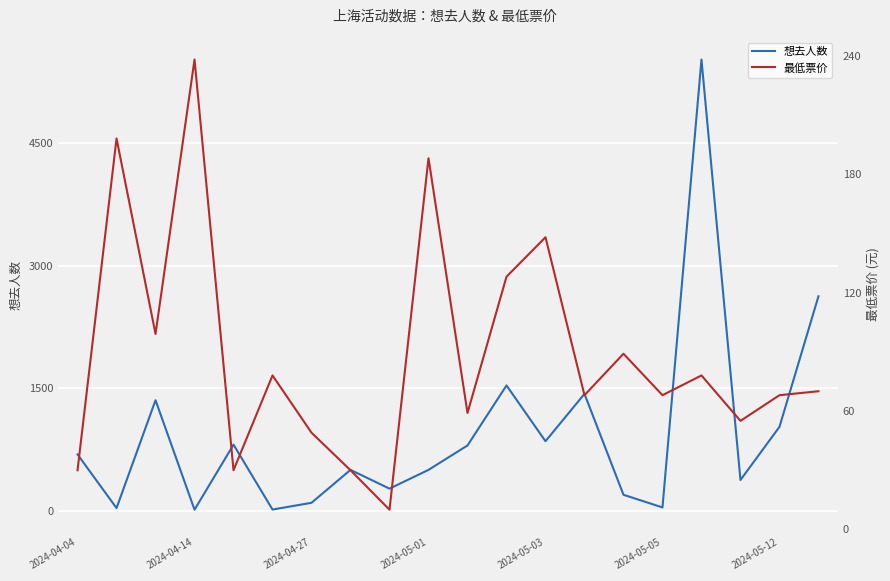

True or false: 想去人数 has more than 2 interior local peaks.

True